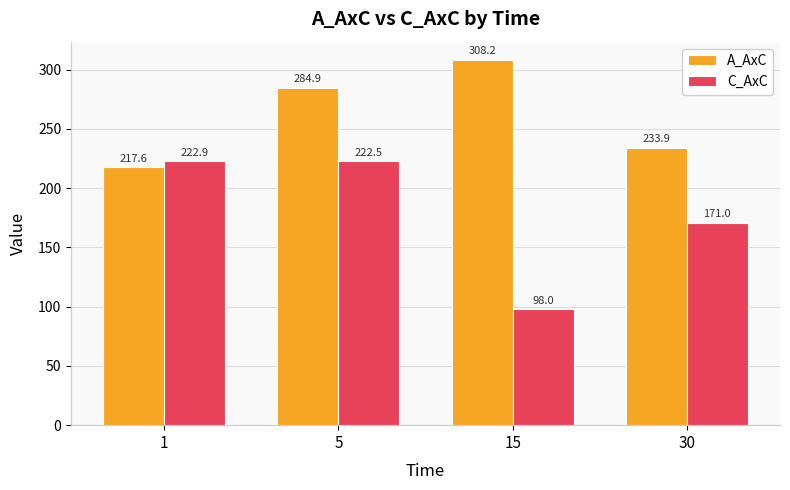

What is the greatest value displayed?

308.2